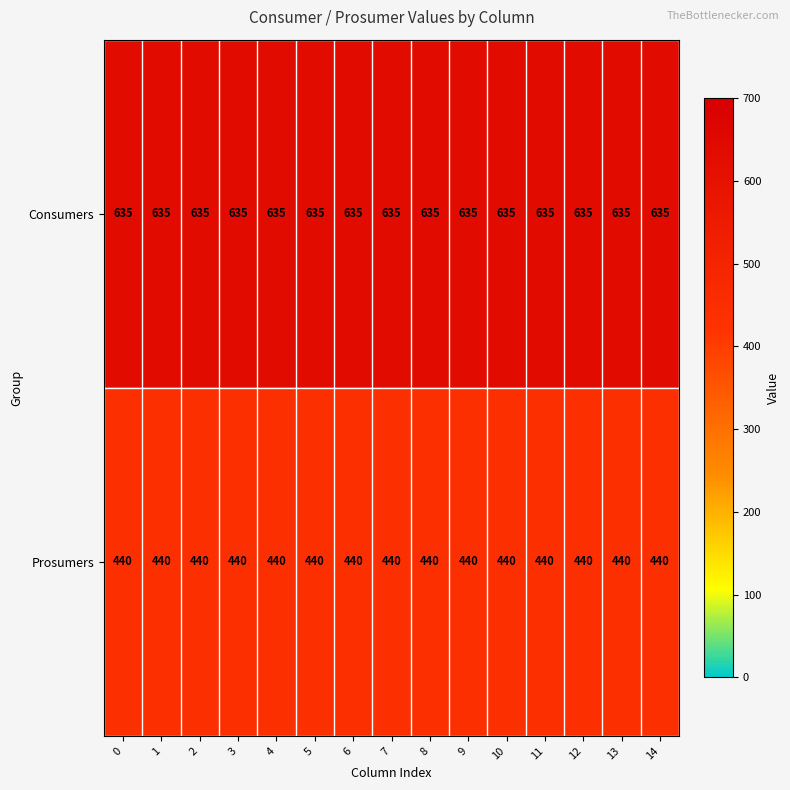

Count the number of categories in the chart.

15